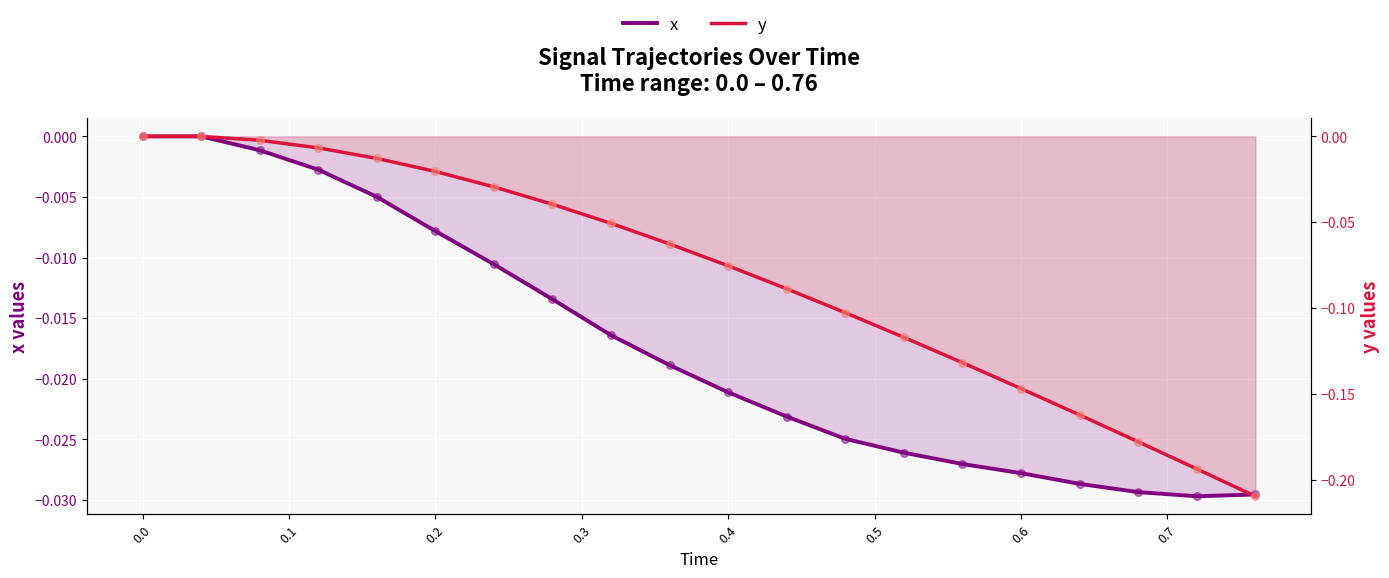

Which series reaches the maximum Y coordinate?

x